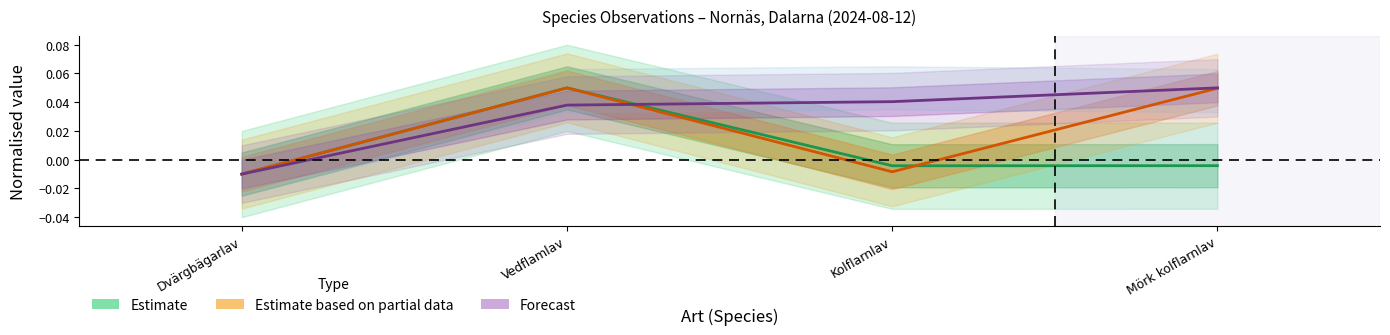

At how many categories does at least one series exceed 0?

3